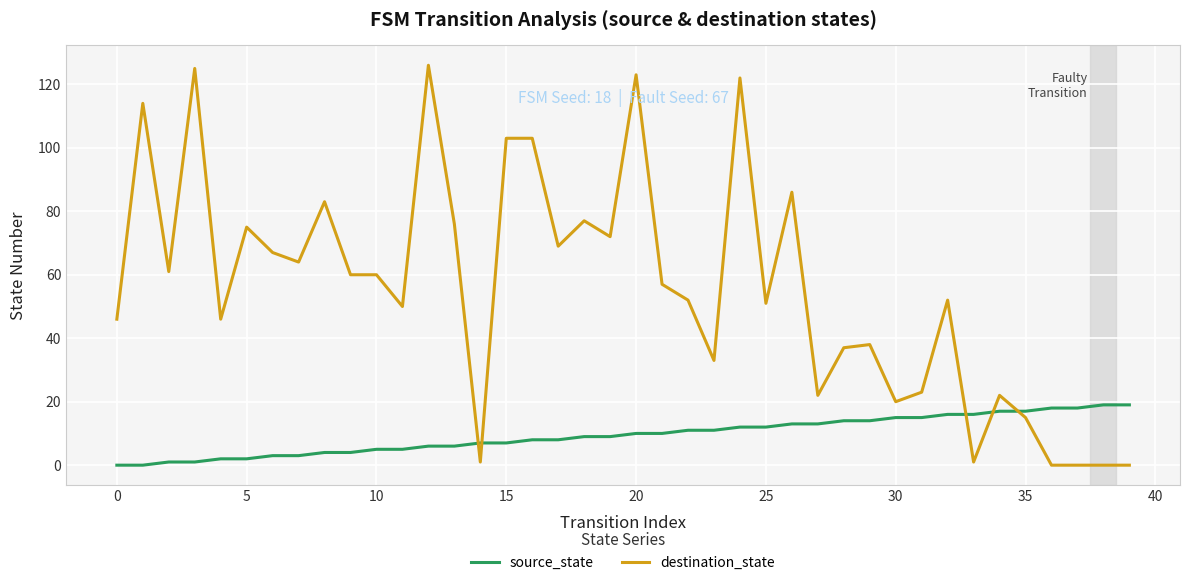

Which series has the largest range (max minus min)?

destination_state